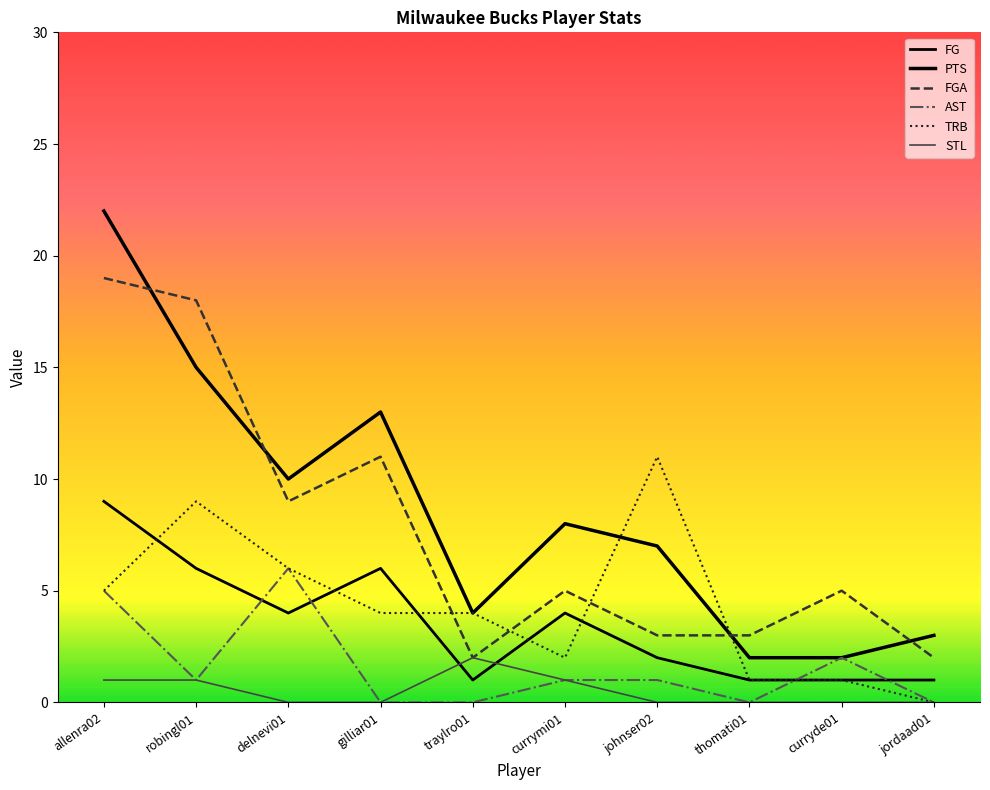

Is this an area chart (filled region under the line)?

No